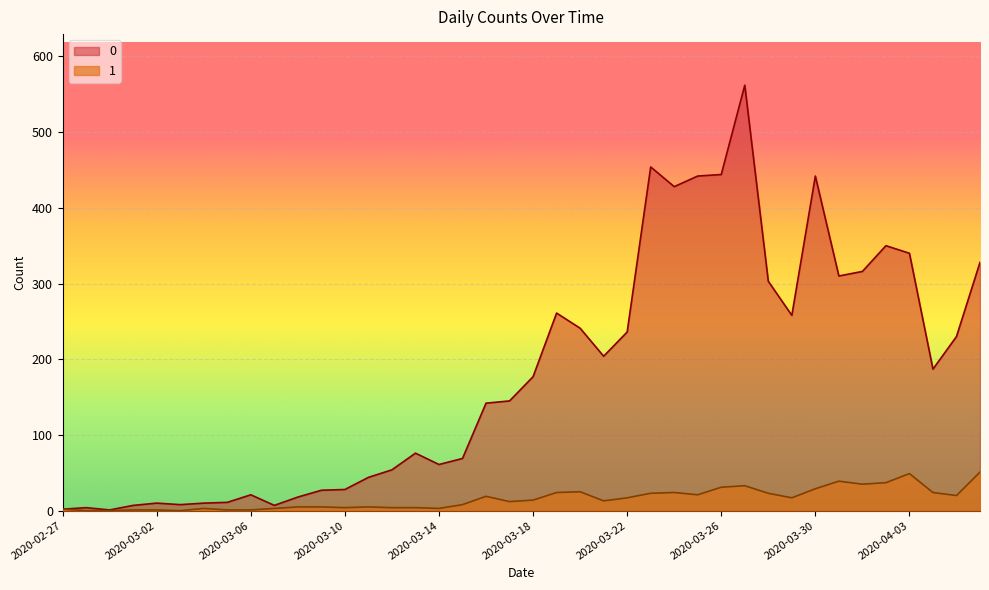

The value of 1 at 2020-04-02 is 37. True or false?

True